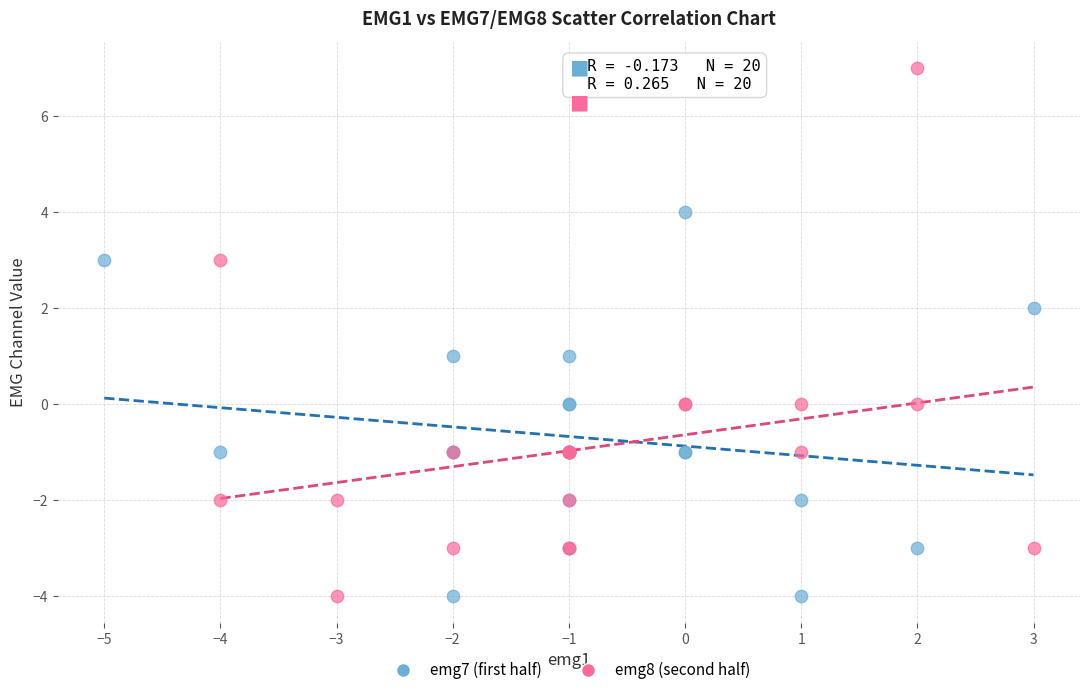

Which series contains the highest Y value?

emg8 (second half)